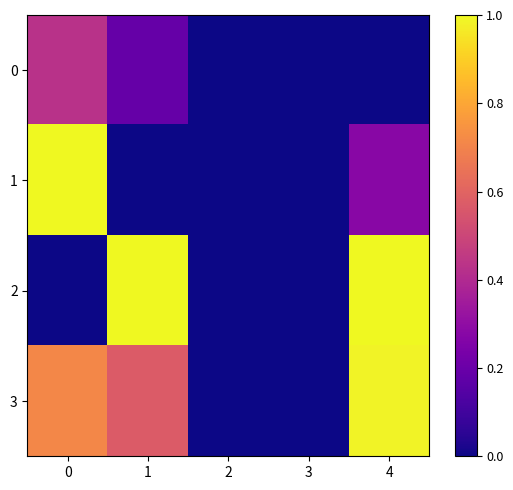

List the series in order of their overall mean, highest first.

3, 2, 1, 0